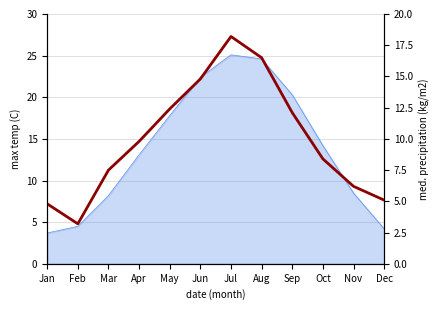

Rank the categories by value from highest to lowest.

Jul, Aug, Jun, May, Sep, Apr, Oct, Mar, Nov, Dec, Jan, Feb